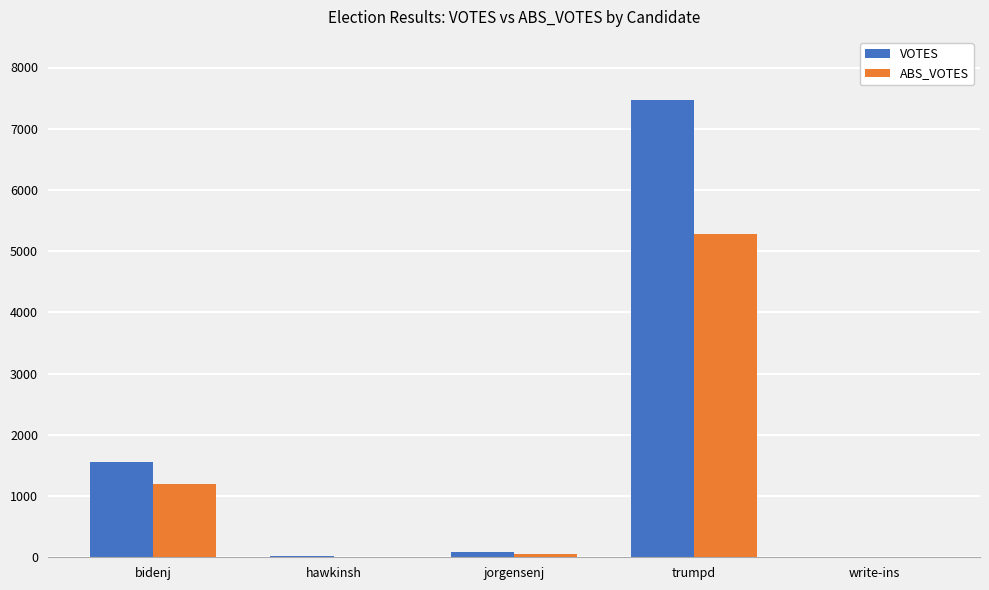

Is it true that ABS_VOTES equals 5277 at trumpd?

True